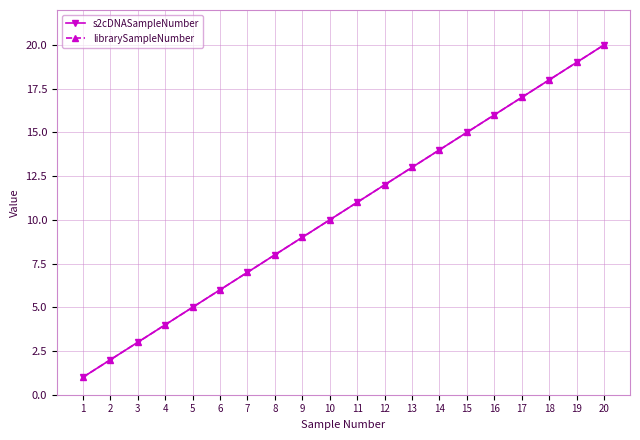

Does the chart have visible grid lines?

Yes